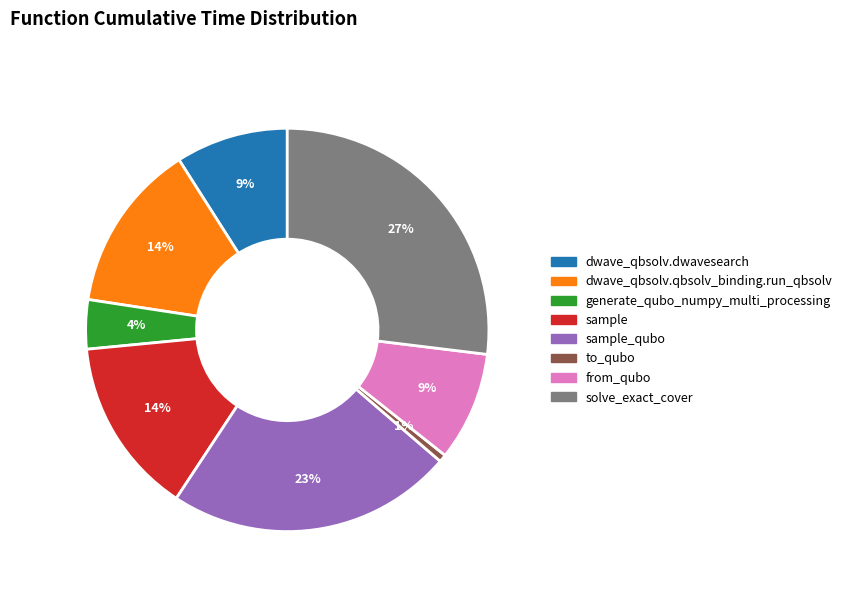

To the nearest percent, what is the average slice percentage?

12%